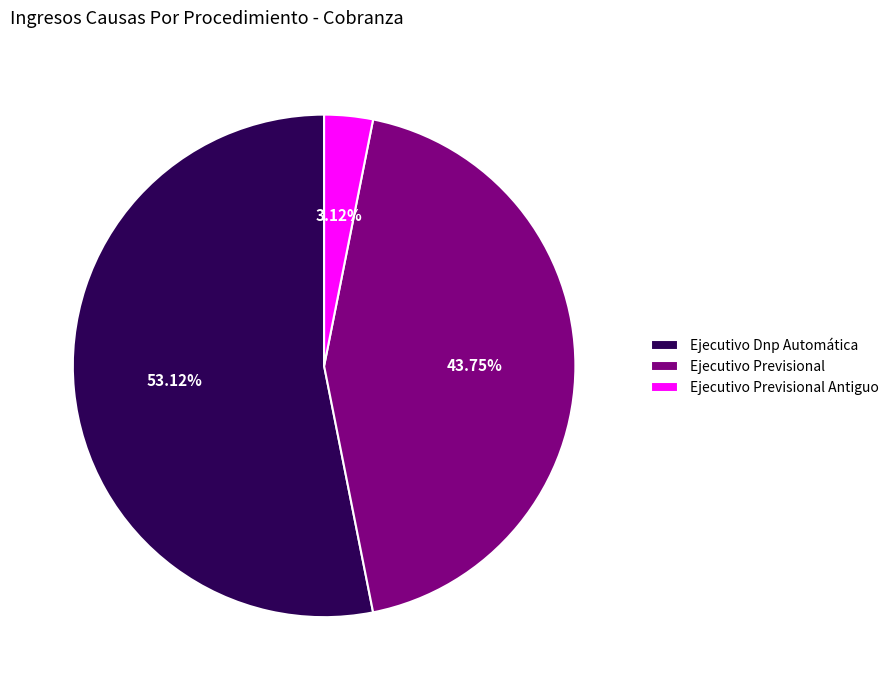

What is the smallest slice in the pie chart?

Ejecutivo Previsional Antiguo